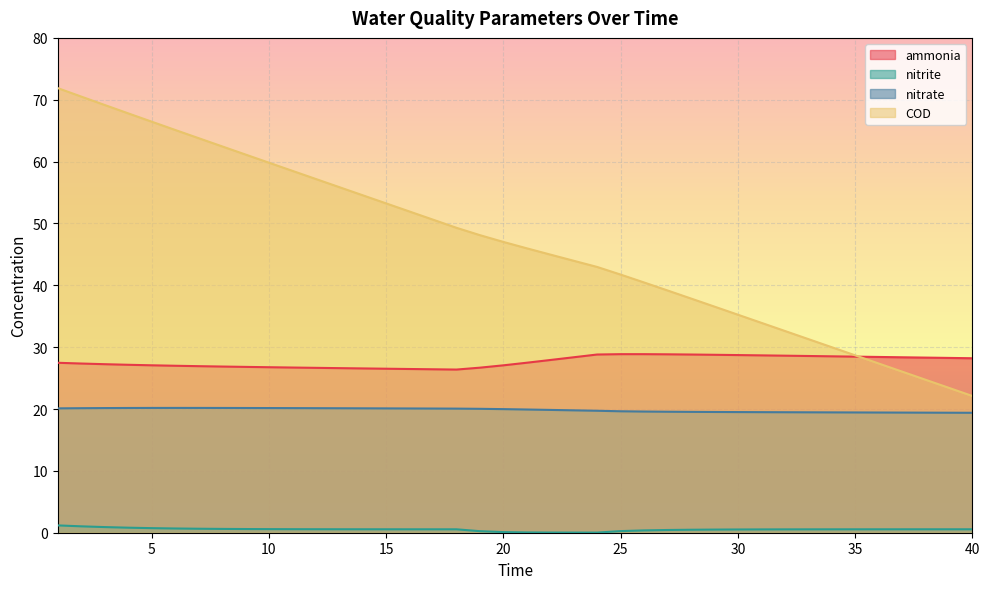

At which label is COD closest to 46?

21